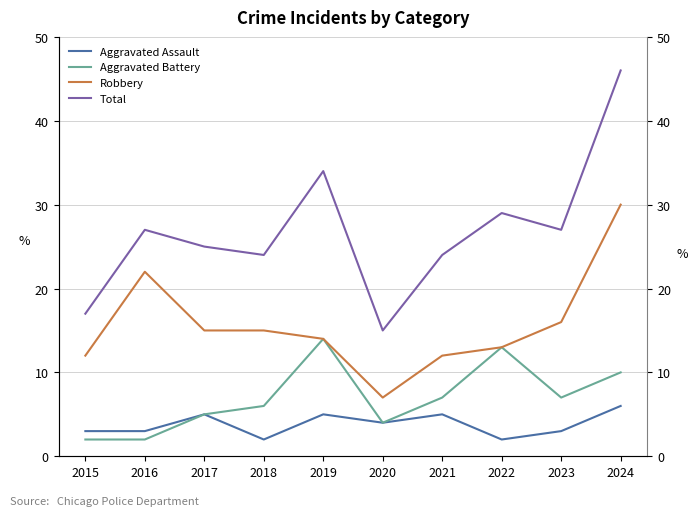

Reading right to left, what are all the values shown in this chart?

Aggravated Assault: 2024=6	2023=3	2022=2	2021=5	2020=4	2019=5	2018=2	2017=5	2016=3	2015=3
Aggravated Battery: 2024=10	2023=7	2022=13	2021=7	2020=4	2019=14	2018=6	2017=5	2016=2	2015=2
Robbery: 2024=30	2023=16	2022=13	2021=12	2020=7	2019=14	2018=15	2017=15	2016=22	2015=12
Total: 2024=46	2023=27	2022=29	2021=24	2020=15	2019=34	2018=24	2017=25	2016=27	2015=17